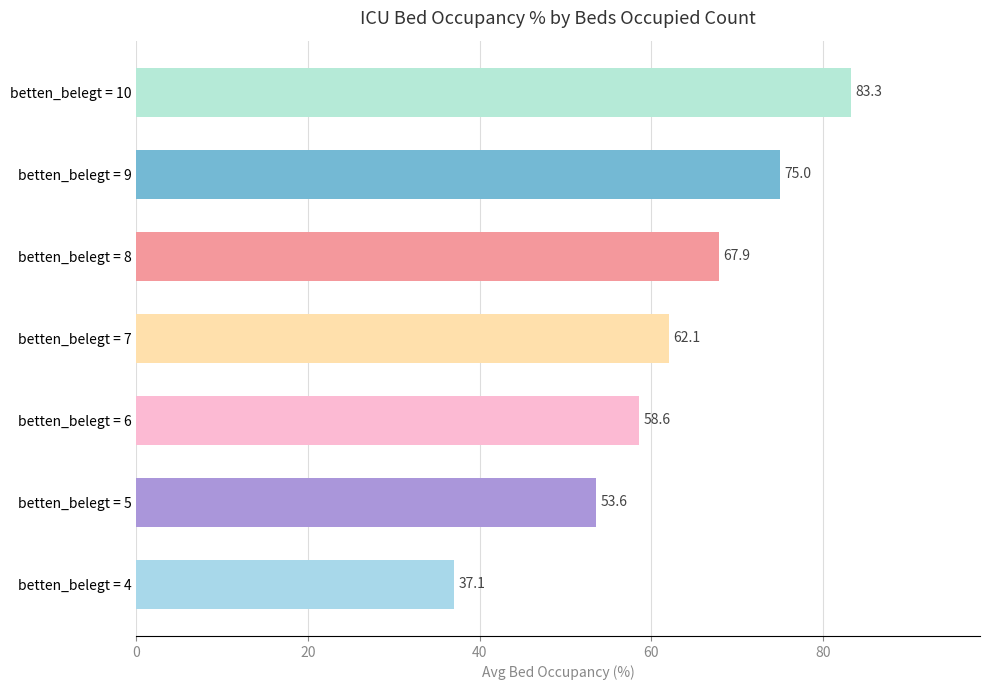

Reading bottom to top, extract all data points from this chart.

betten_belegt = 4=37.1	betten_belegt = 5=53.6	betten_belegt = 6=58.6	betten_belegt = 7=62.1	betten_belegt = 8=67.9	betten_belegt = 9=75.0	betten_belegt = 10=83.3